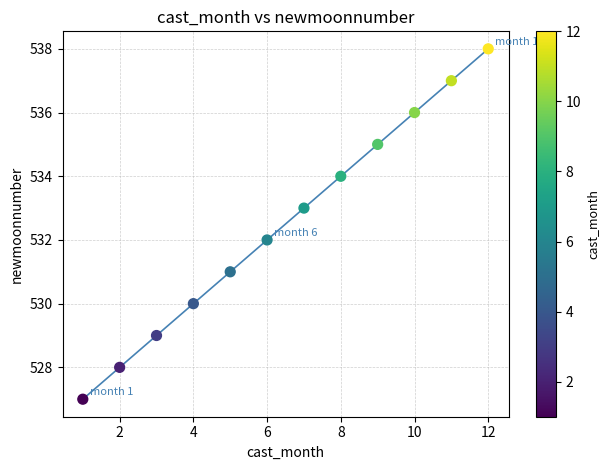

What is the range of X values (max minus min)?

11